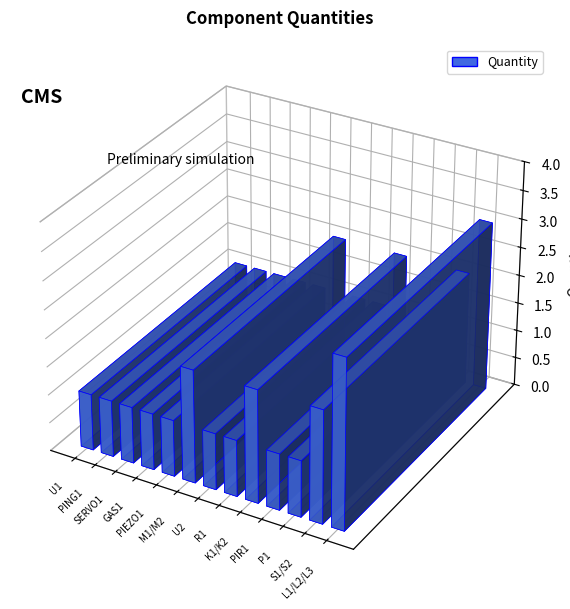

What is the label of the 2nd bar from the right?

S1/S2